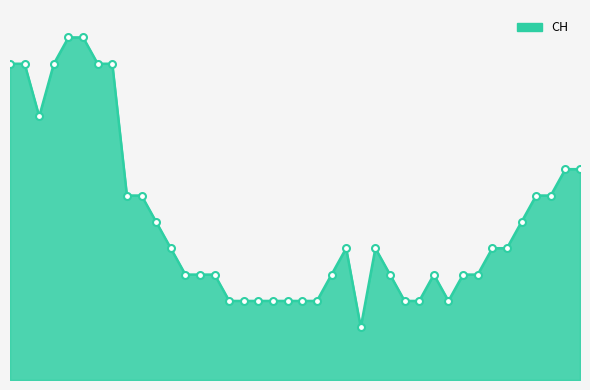

How many interior local valleys (lower than both neighbors) does the data have?

3